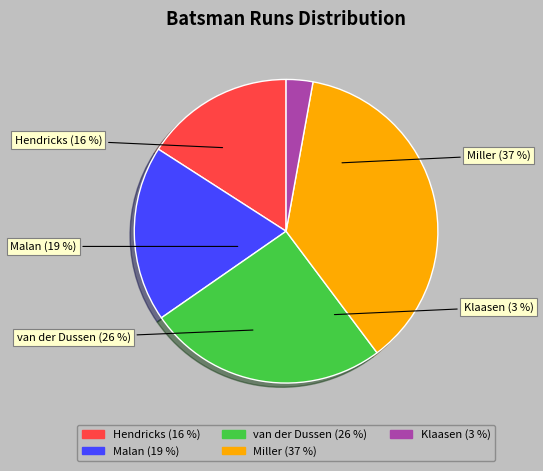

To the nearest percent, what percentage of the pie is DA Miller?

37%